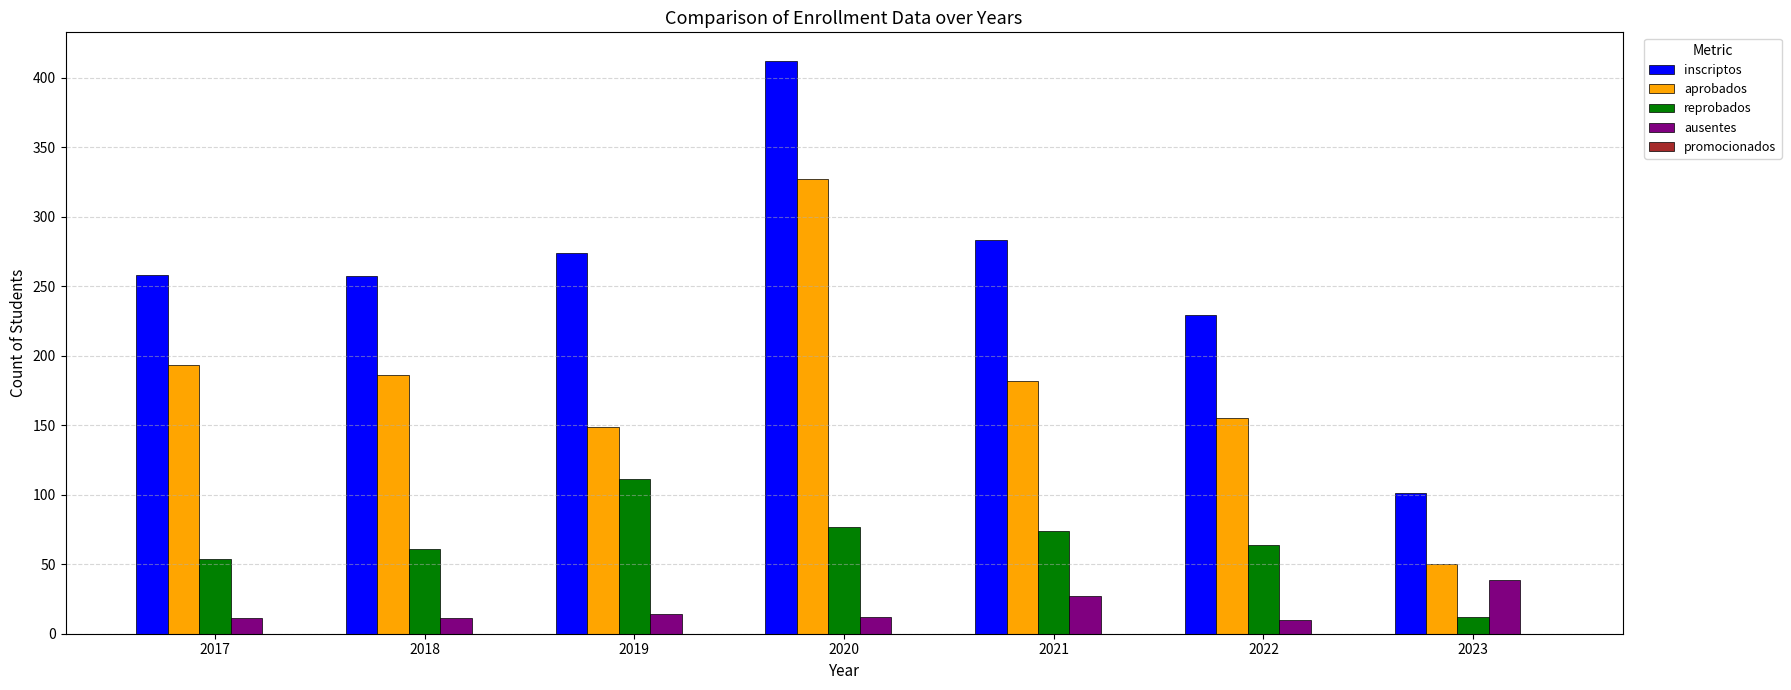

Is it true that aprobados equals 149 at 2019?

True